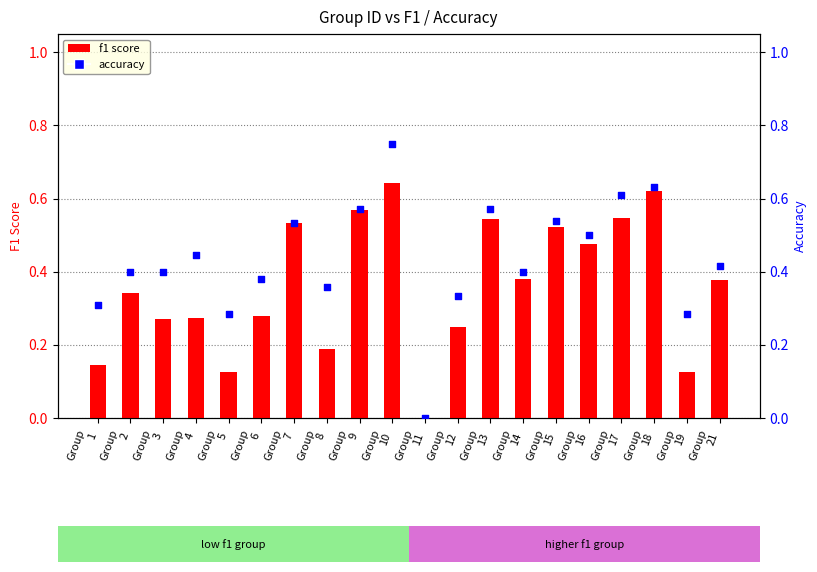

Which series contains the highest Y value?

accuracy